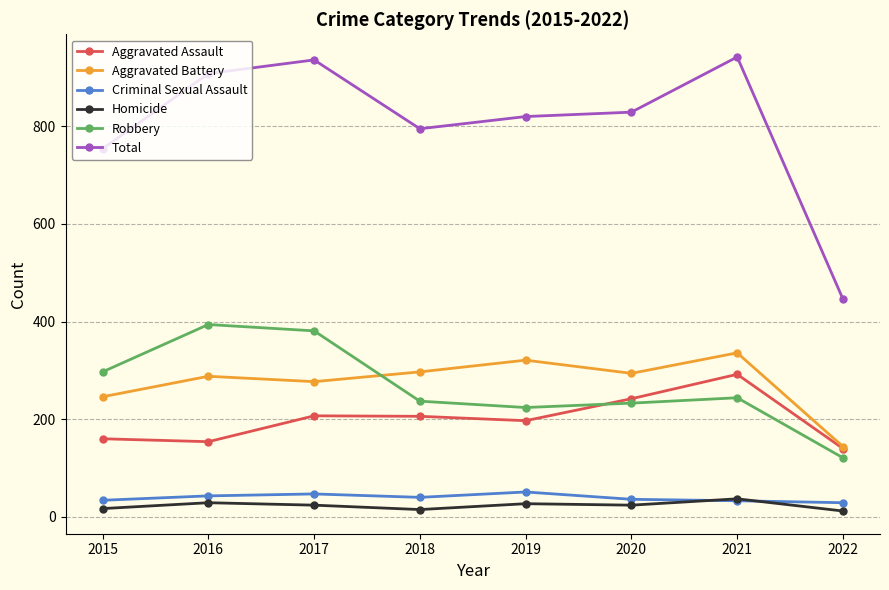

Is the value of Total at 2016 greater than the value of Homicide at 2015?

Yes